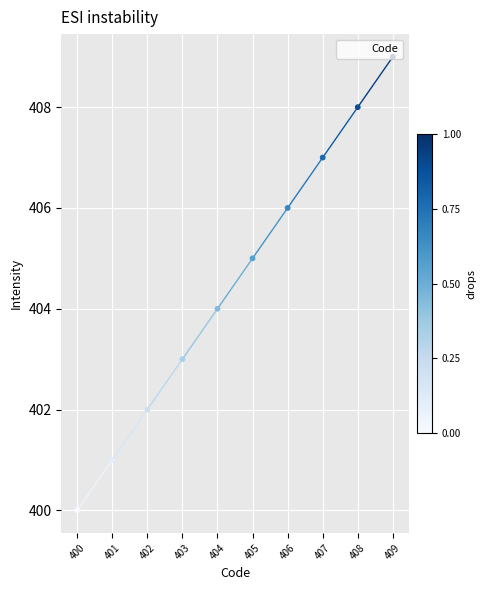

Approximately how many times larger is the value at 402 compared to 401?

1.0